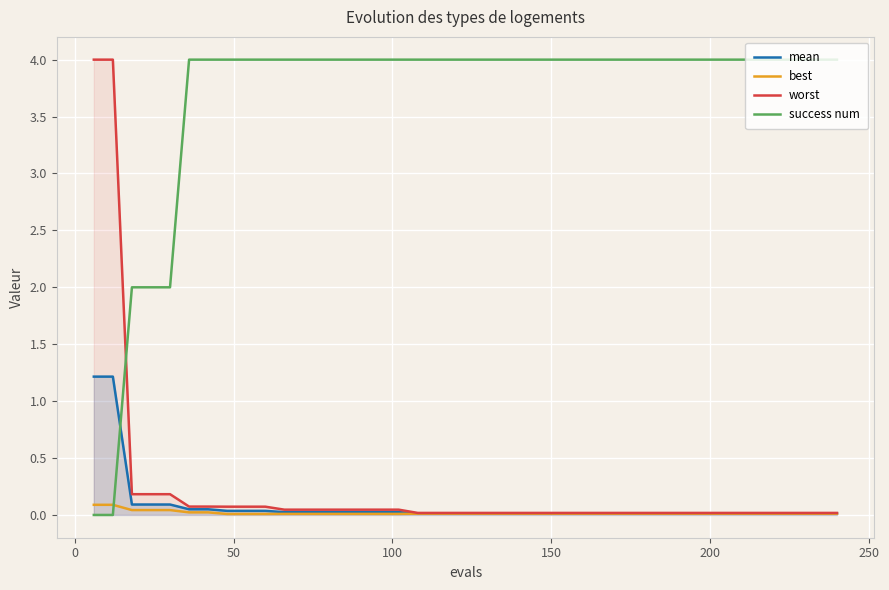

Rank the series by their maximum value, from lowest to highest.

best, mean, worst, success num